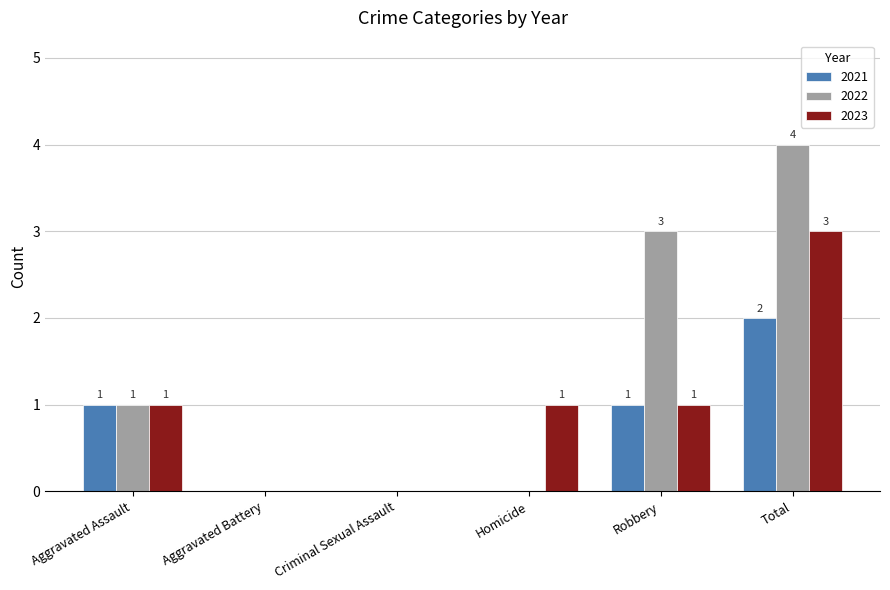

What is the average value of the 2023 series?

1